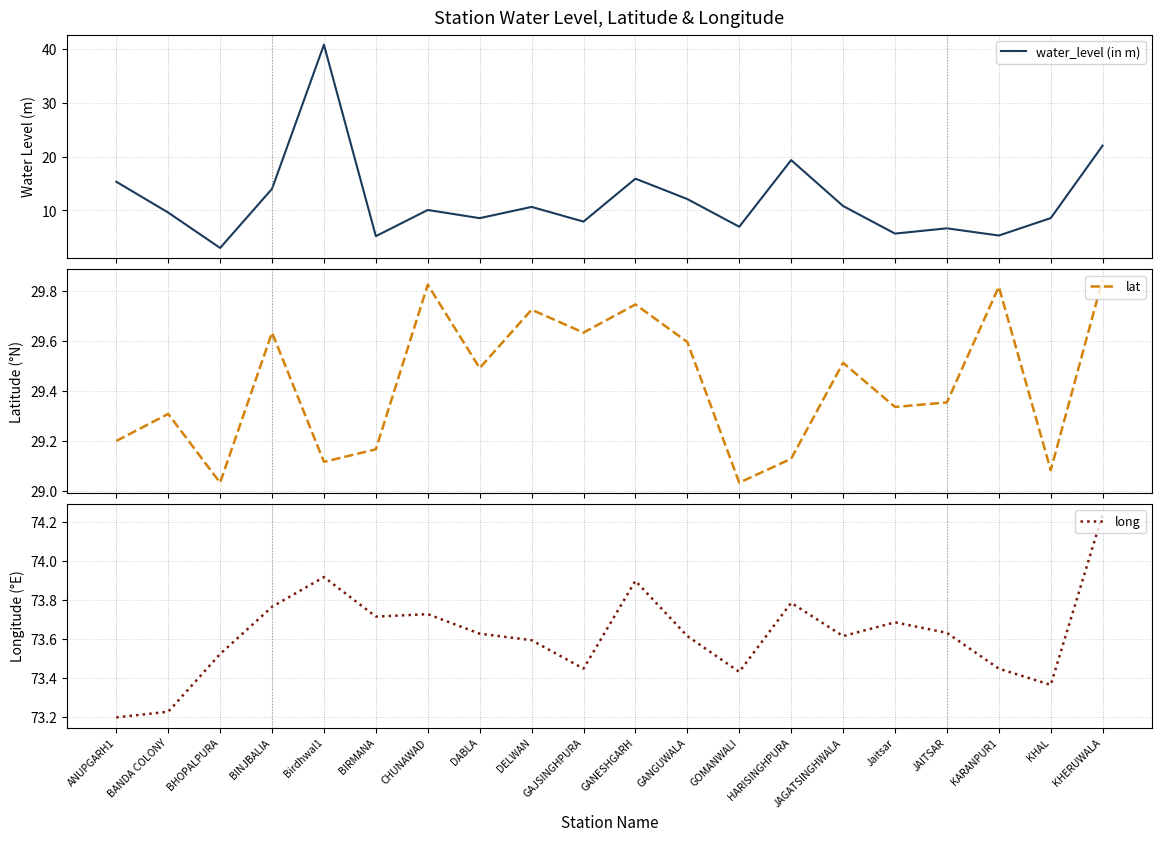

What is the difference between the water_level (in m) values at BIRMANA and GANESHGARH?

10.7